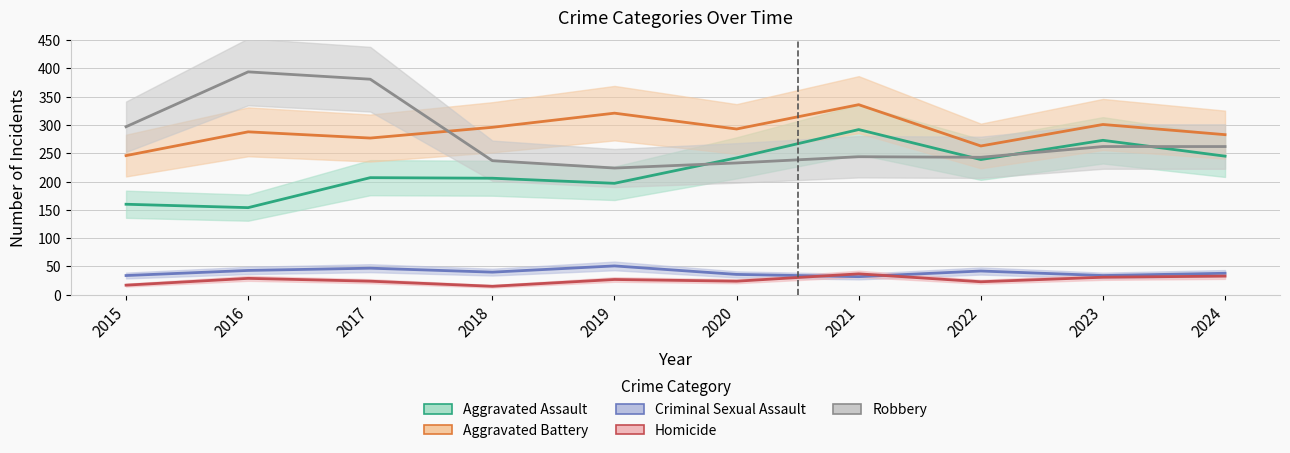

How many series are shown in this chart?

5